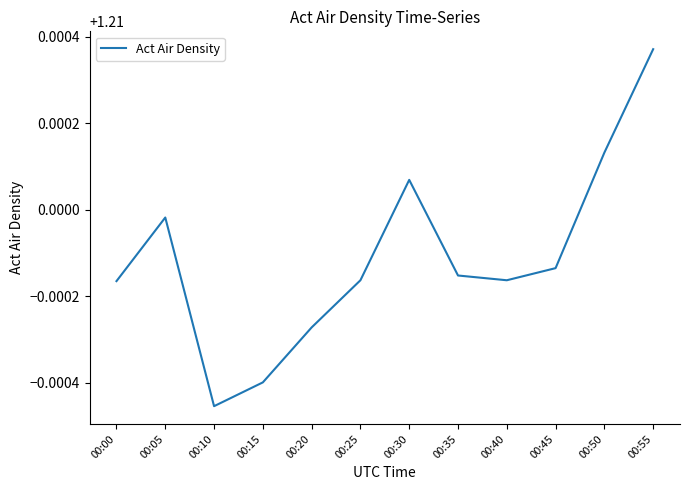

How many interior local valleys (lower than both neighbors) does the data have?

2